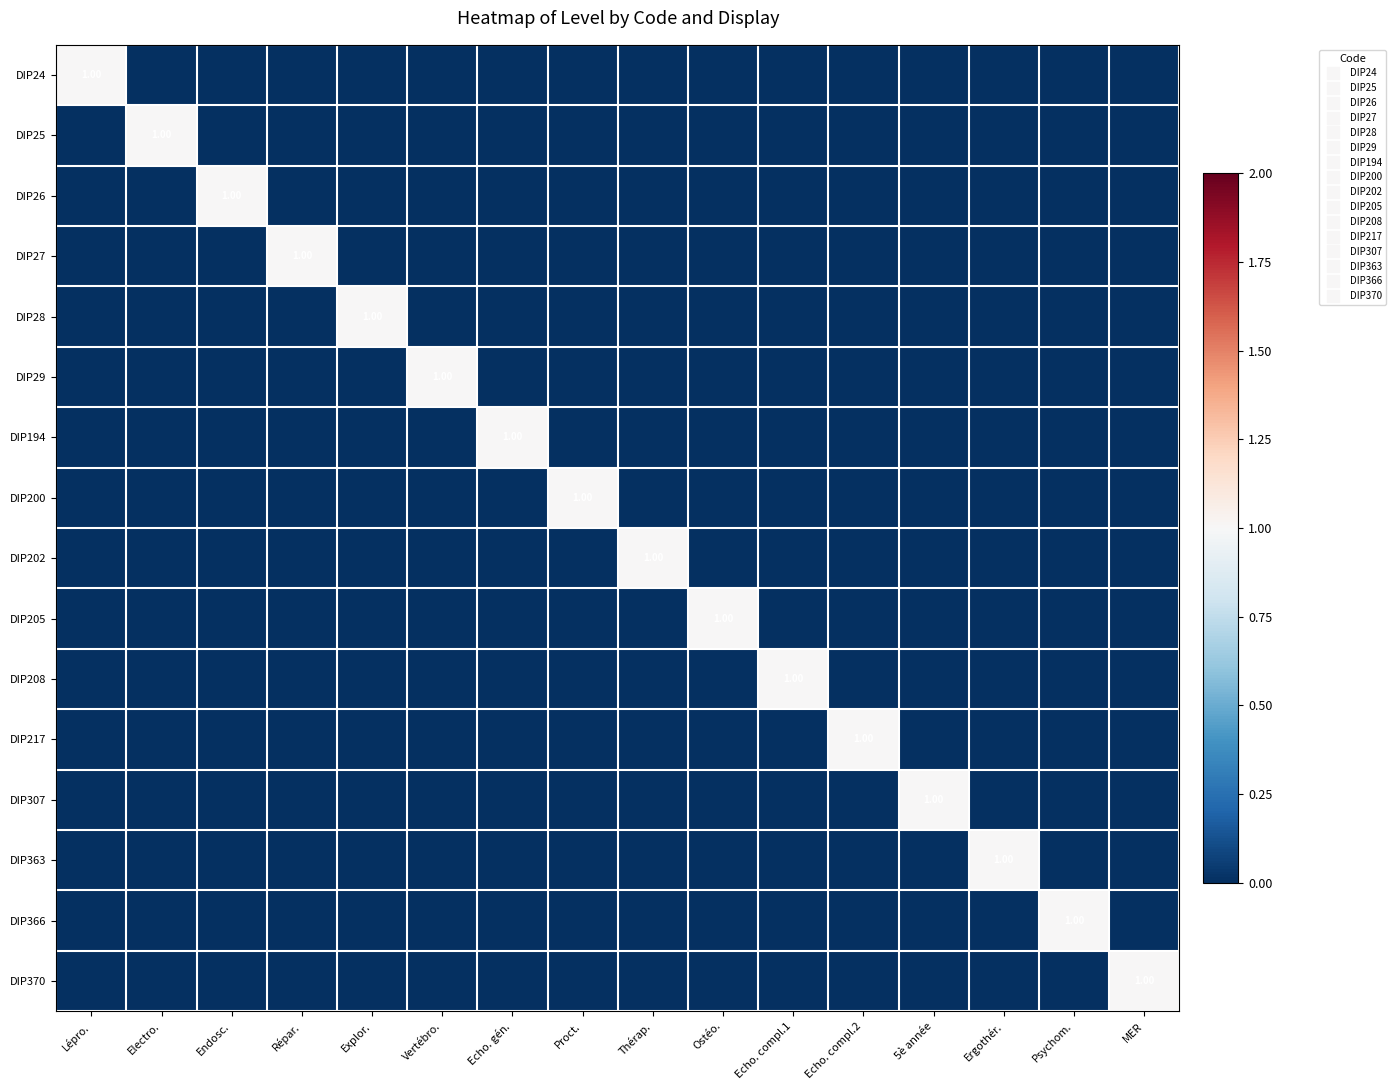

What is the spread (max minus min) of values at Echo. compl.1?

1